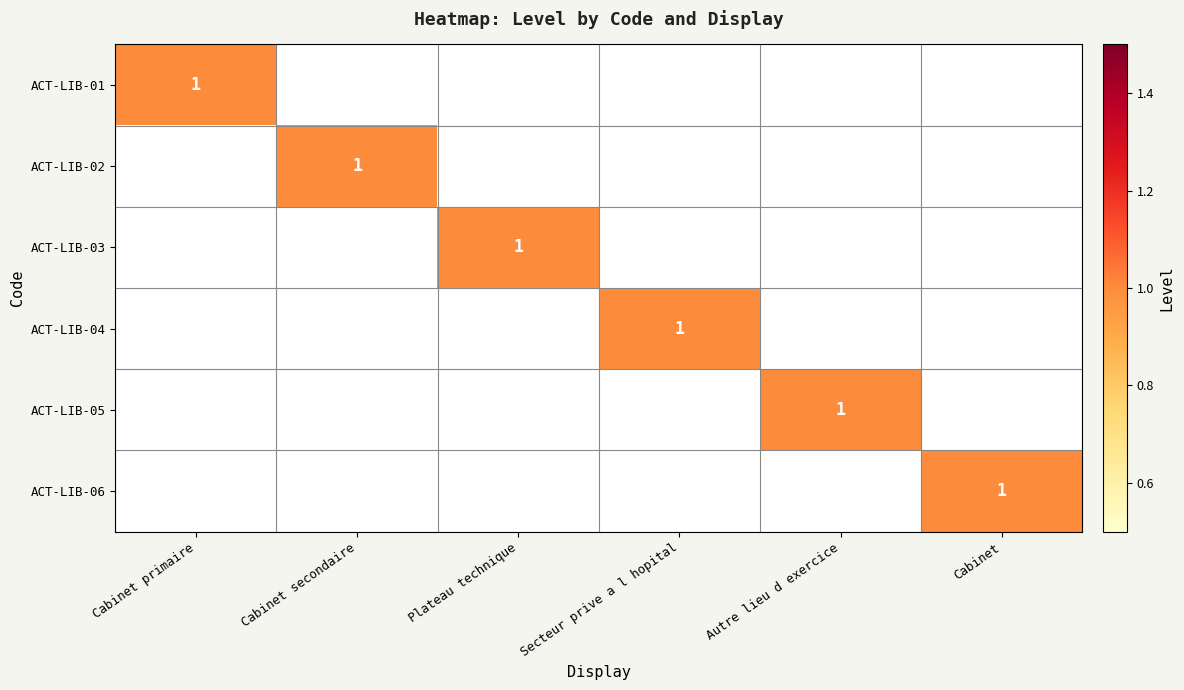

True or false: ACT-LIB-06 has a value of 0 at Plateau technique.

True